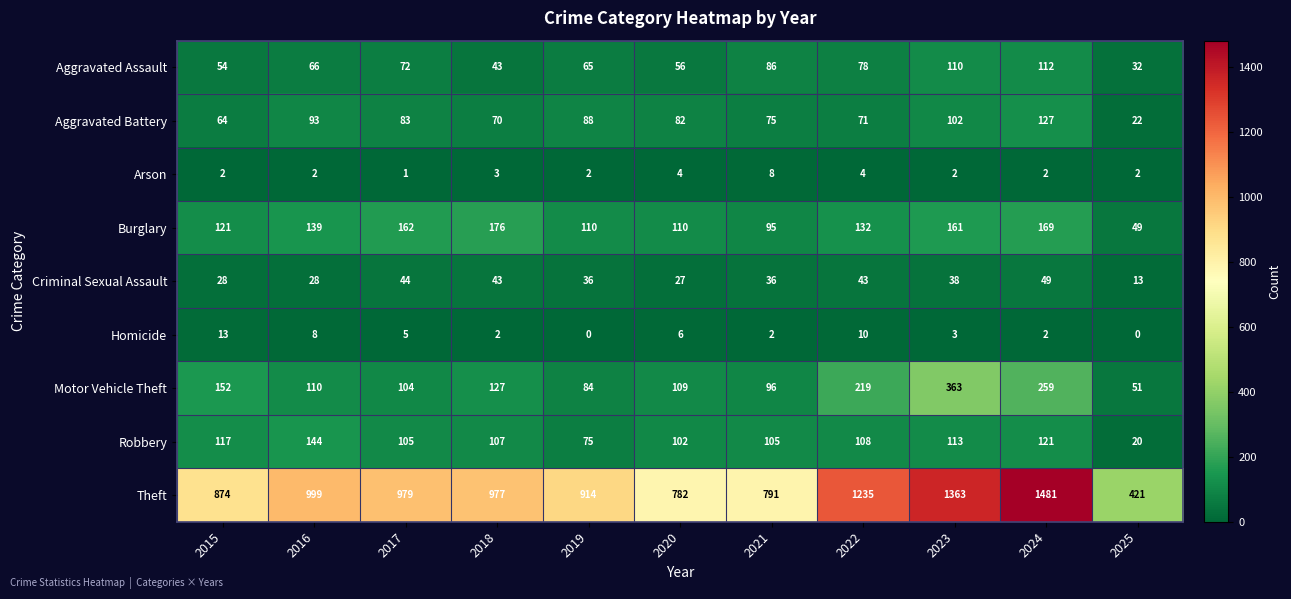

Where does the Aggravated Battery series first go above 82?

2016